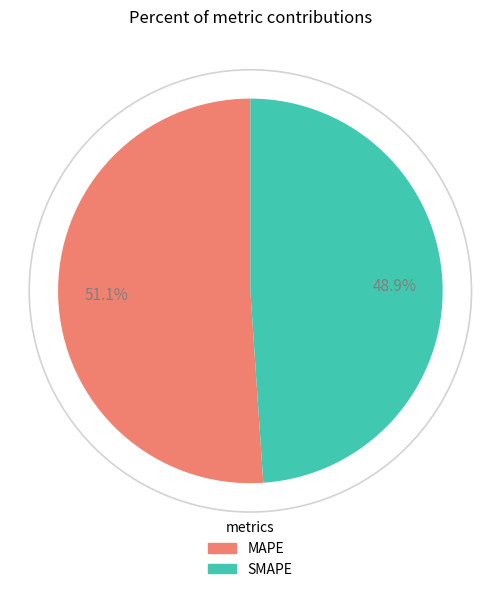

Approximately how many times larger is the value at SMAPE compared to MAPE?

1.0